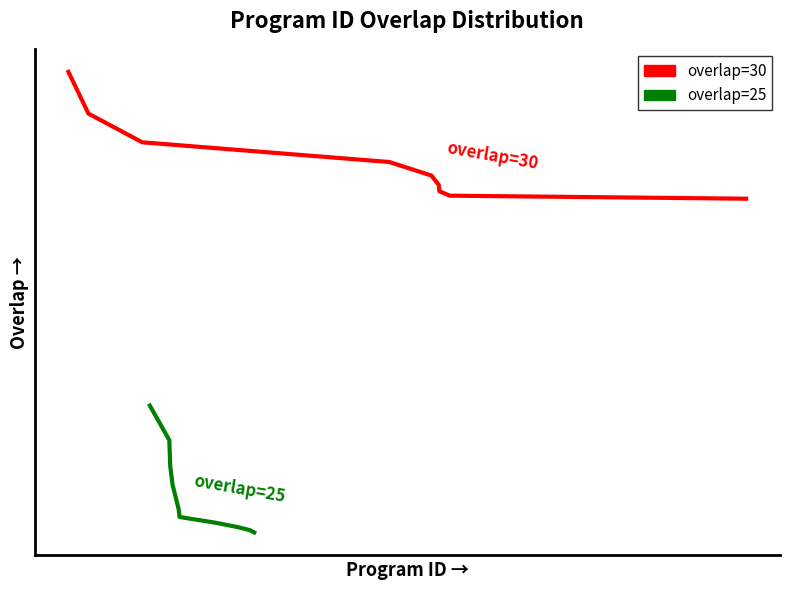

Reading left to right, what are all the values shown in this chart?

14193=30	23484=30	48448=30	163249=30	182800=30	186219=30	186511=30	191403=30	328986=30	52008=25	61054=25	61468=25	62553=25	64212=25	65387=25	65805=25	82515=25	92494=25	98393=25	100486=25